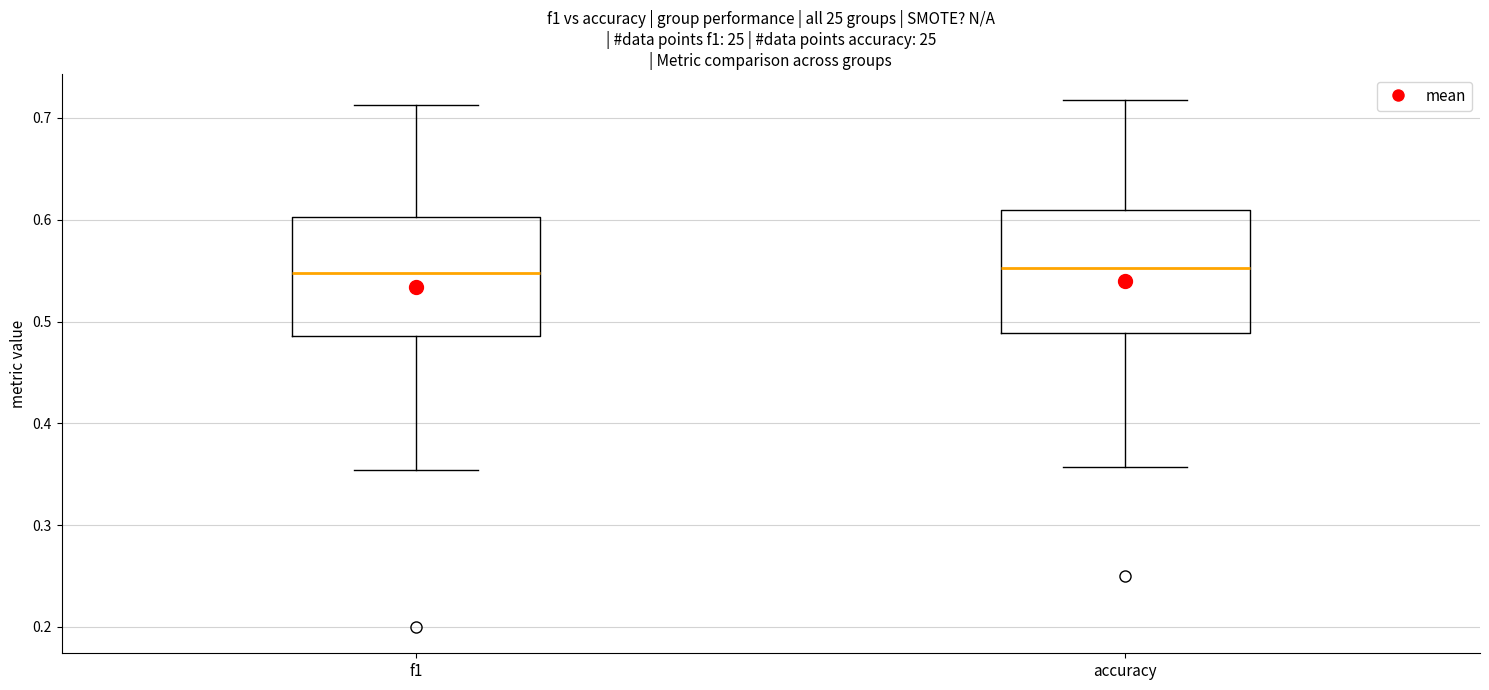

Where does the upper whisker of the box for f1 end on the y-axis? The values are not printed on the chart, so give them approximately, as read against the axis.

0.71